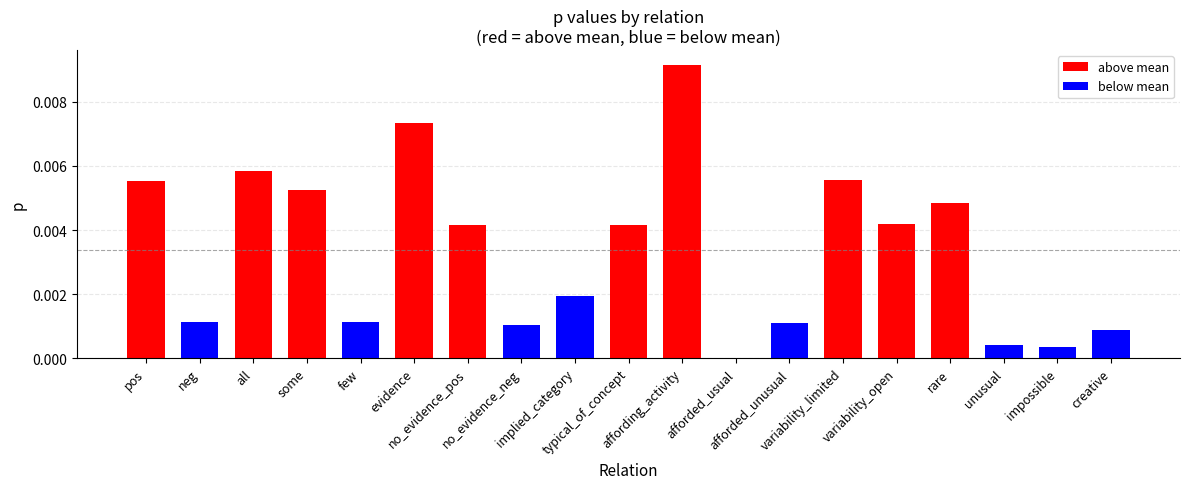

The value at evidence is 0.0. True or false?

False